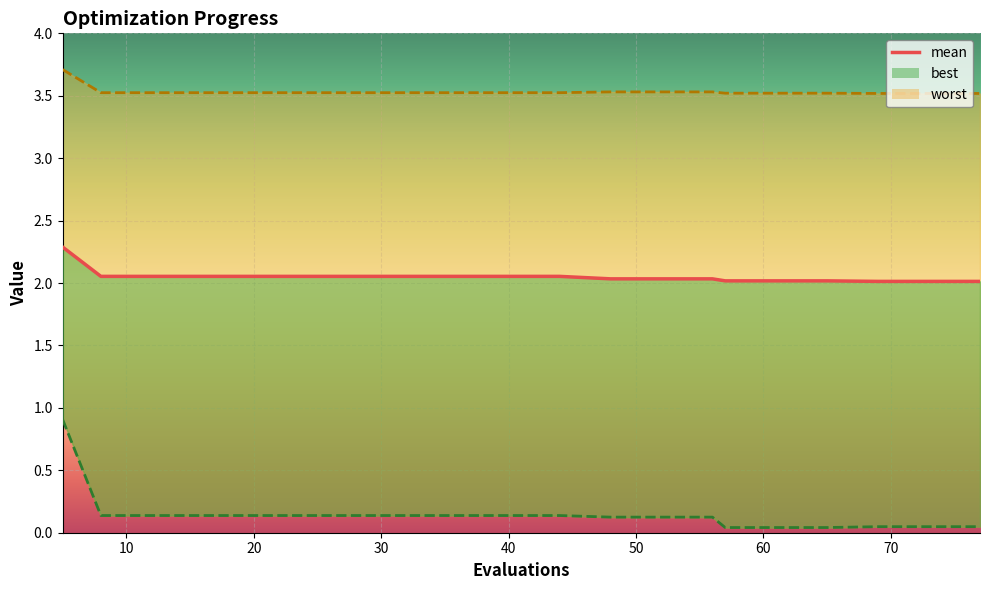

What is the average value of the mean series?

2.1